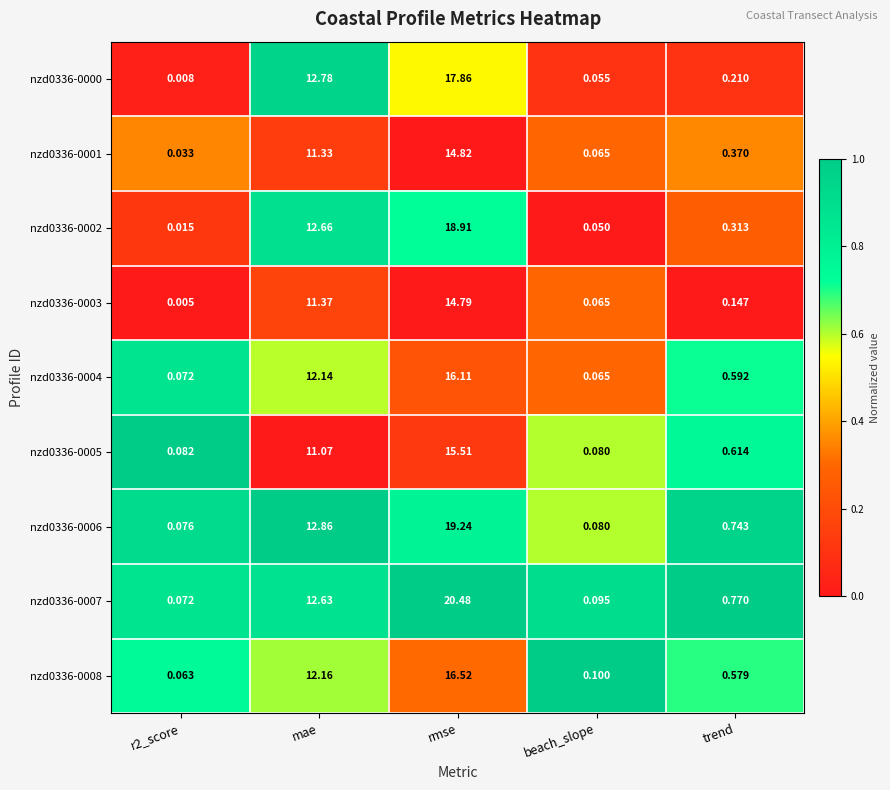

Is the value of nzd0336-0003 at r2_score greater than the value of nzd0336-0007 at trend?

No